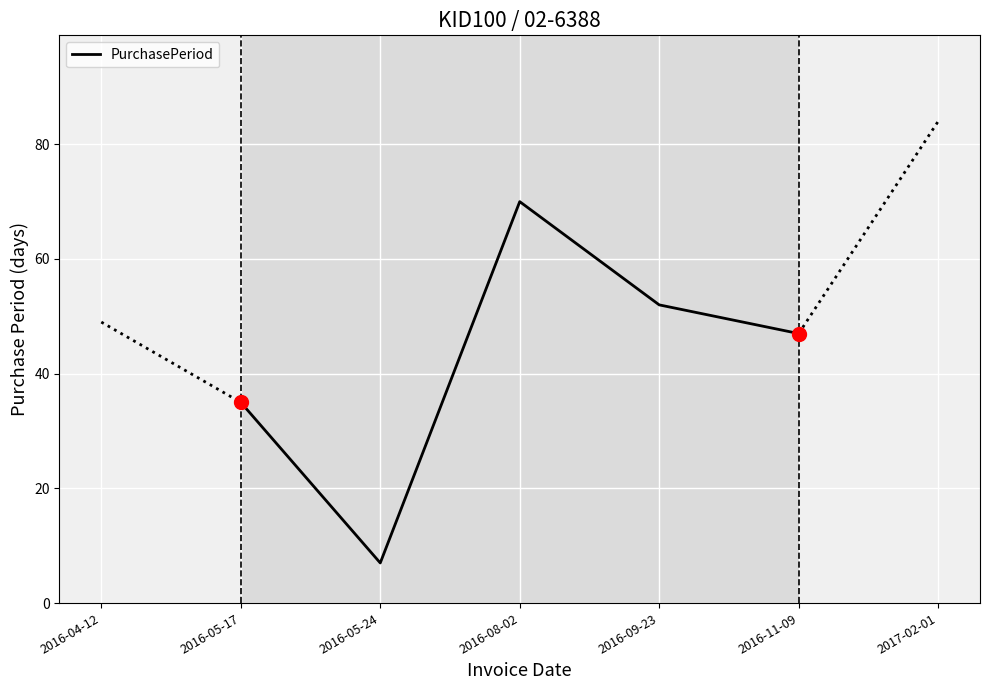

Which has a higher value, 2016-08-02 or 2016-05-24?

2016-08-02